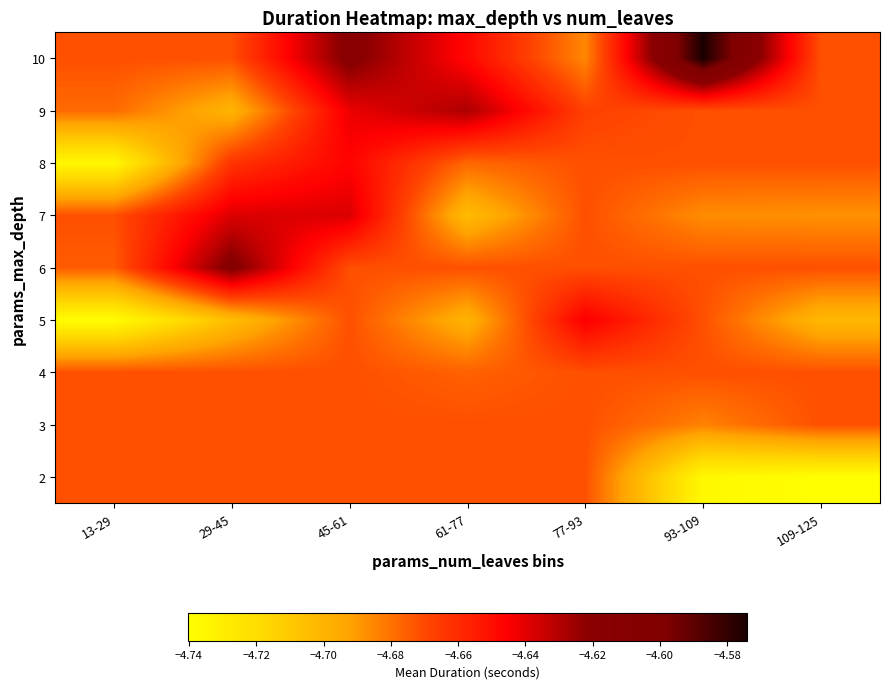

What is the total value across all series at 109-125?

-42.2